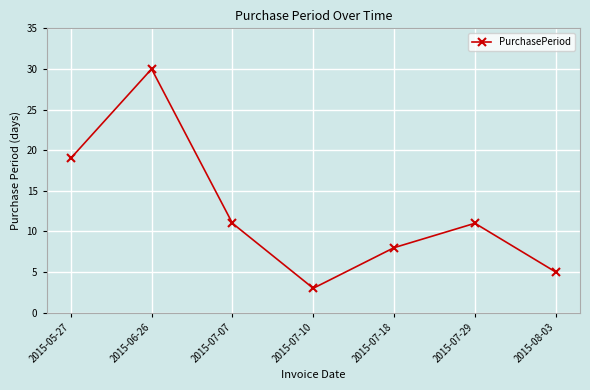

At which label is the value closest to 16?

2015-05-27